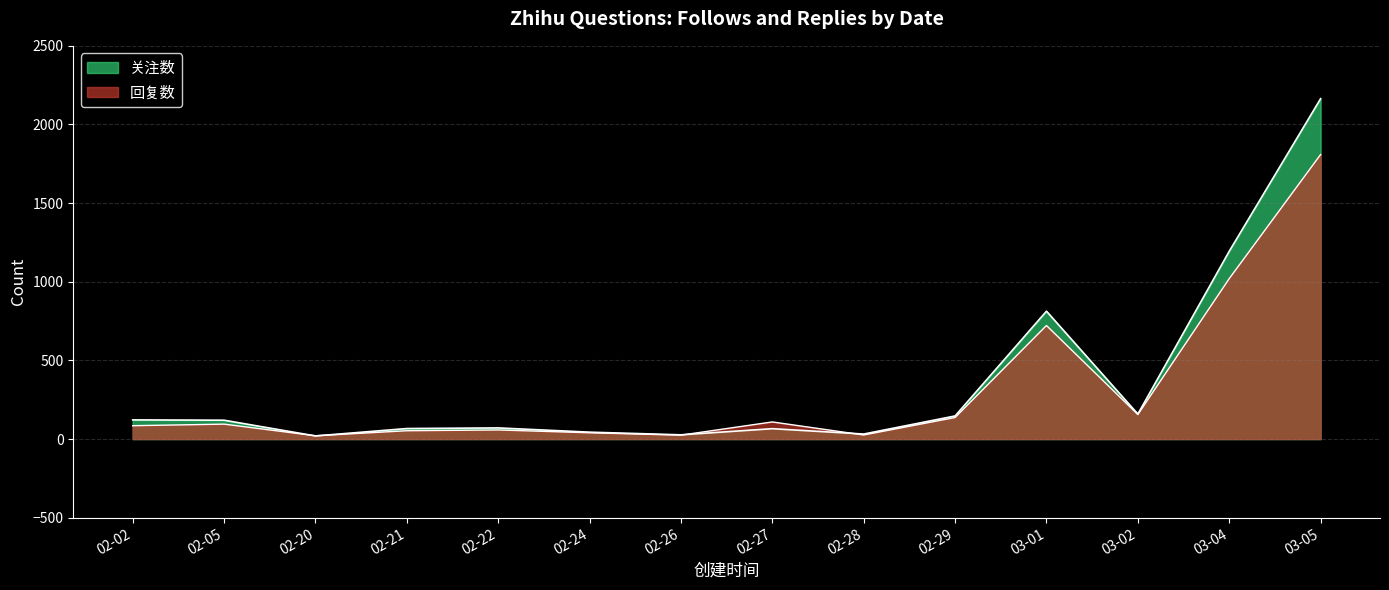

What is the sum of all 关注数 values?

5046